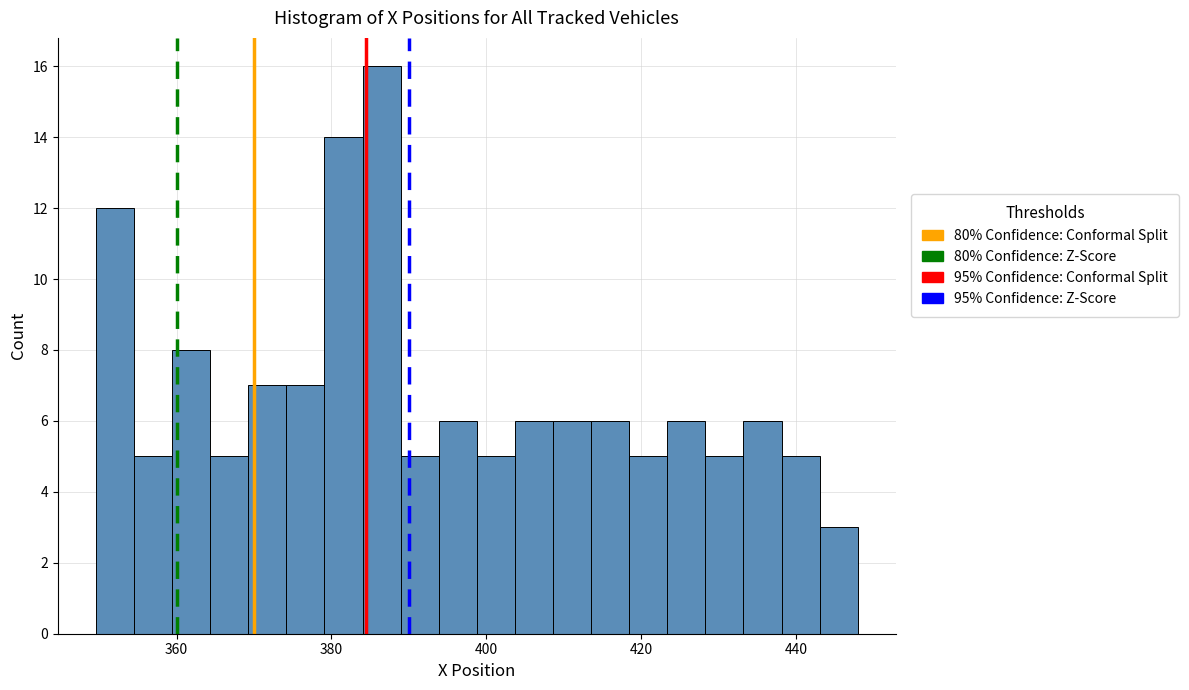

Read against the x-axis, roughly where is the centre of the tallest bar?

386